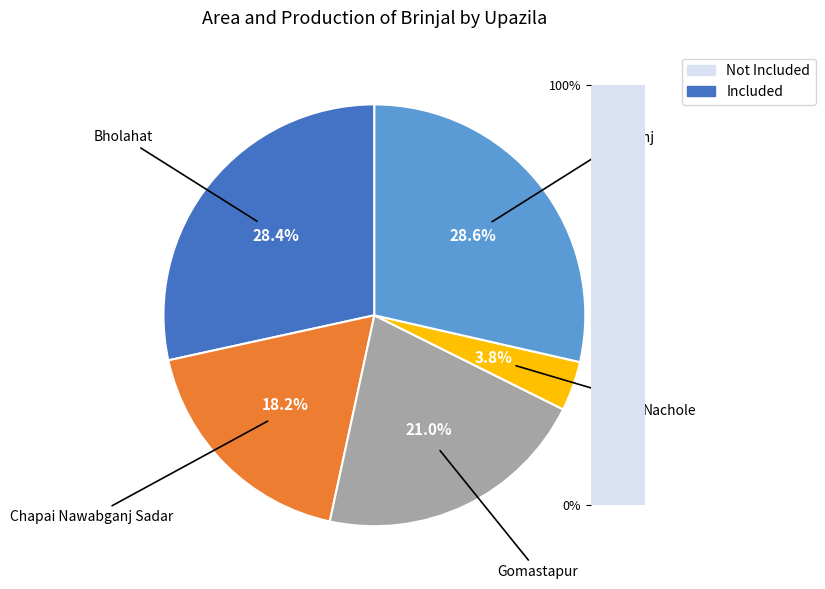

Is there a majority slice in this chart?

No